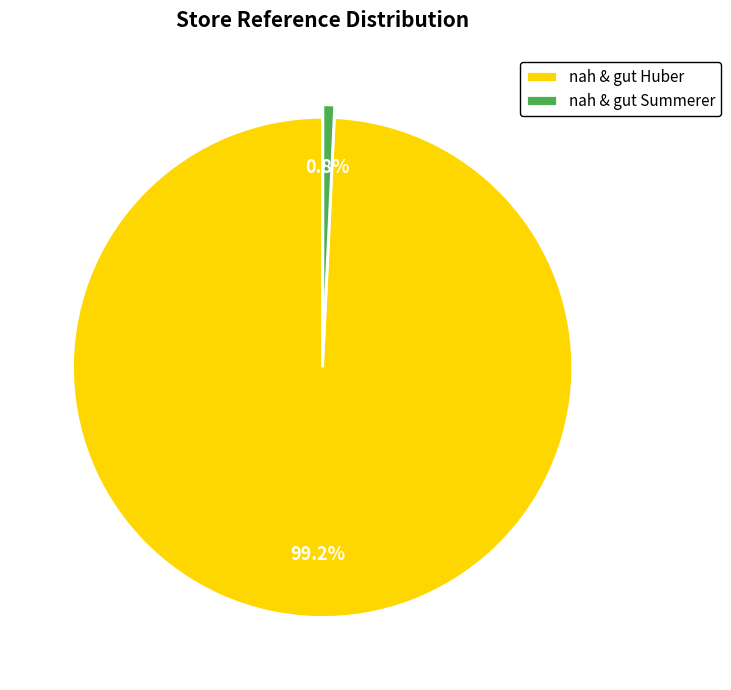

Rank the categories by value from lowest to highest.

nah & gut Summerer, nah & gut Huber